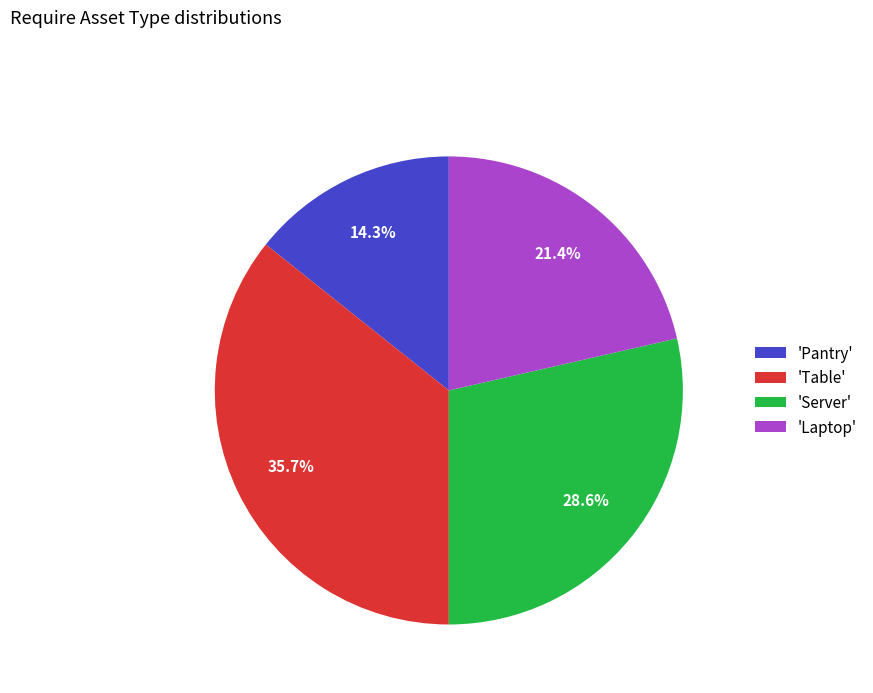

Which category has the biggest portion of the pie?

'Table'